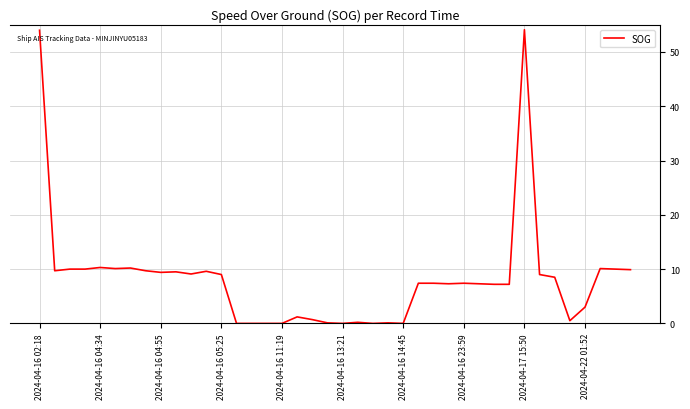

What is the difference between the maximum and minimum values?

54.1